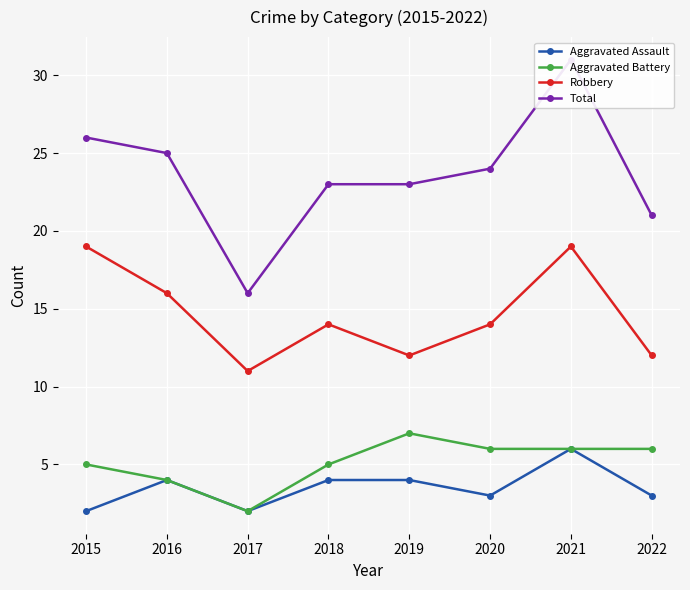

Count the Aggravated Assault values in the range 3 to 4.

5